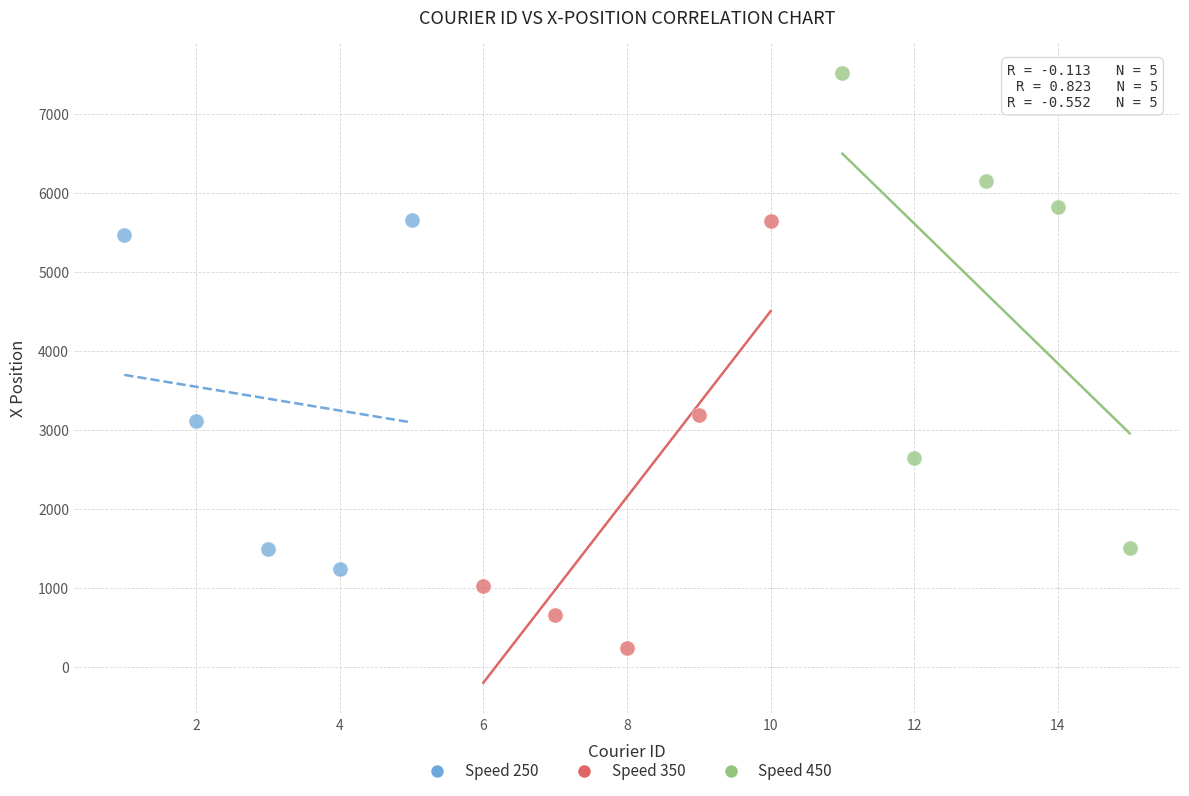

Which series contains the lowest Y value?

Speed 350